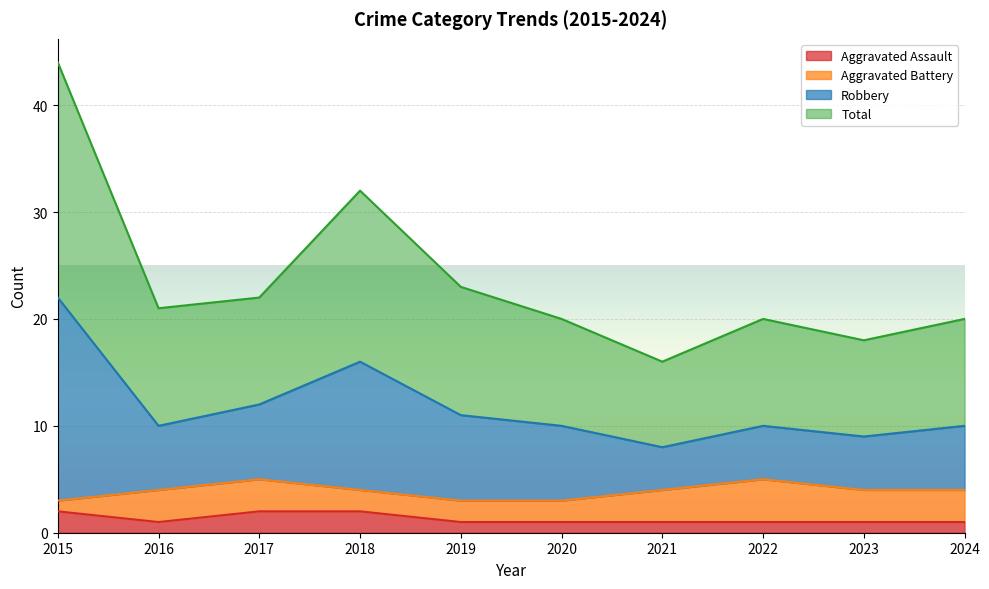

At which label does Total first exceed 10?

2015